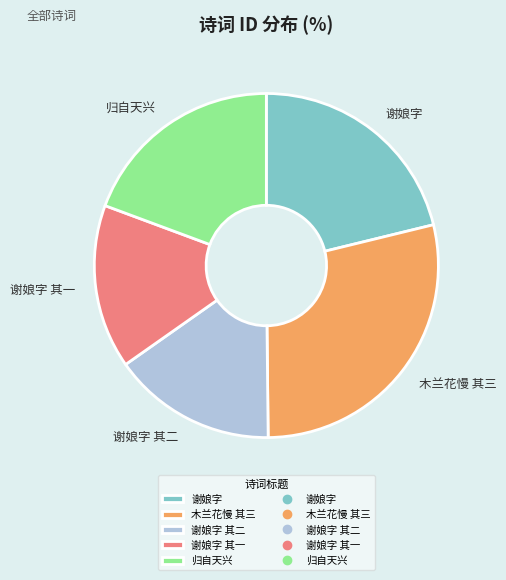

Which category has the biggest portion of the pie?

木兰花慢 其三